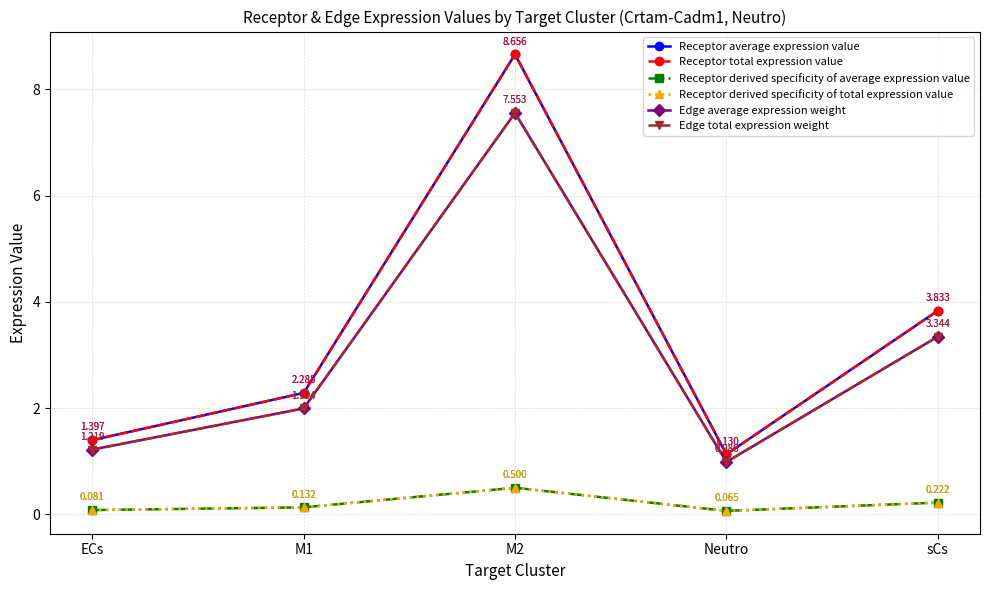

Is this an area chart (filled region under the line)?

No